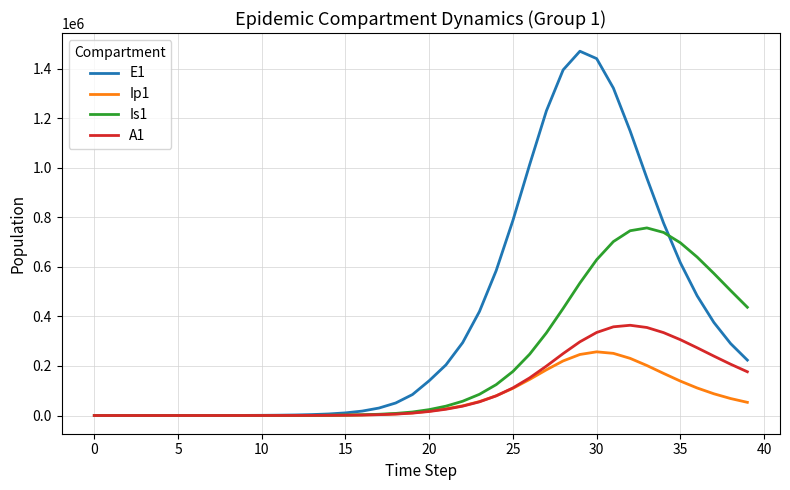

Which series has the largest total across all categories?

E1